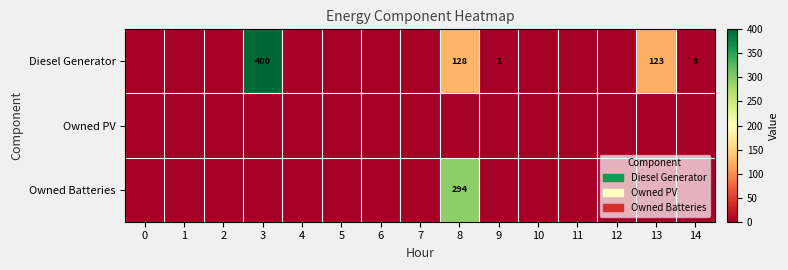

What is the maximum value shown in the chart?

400